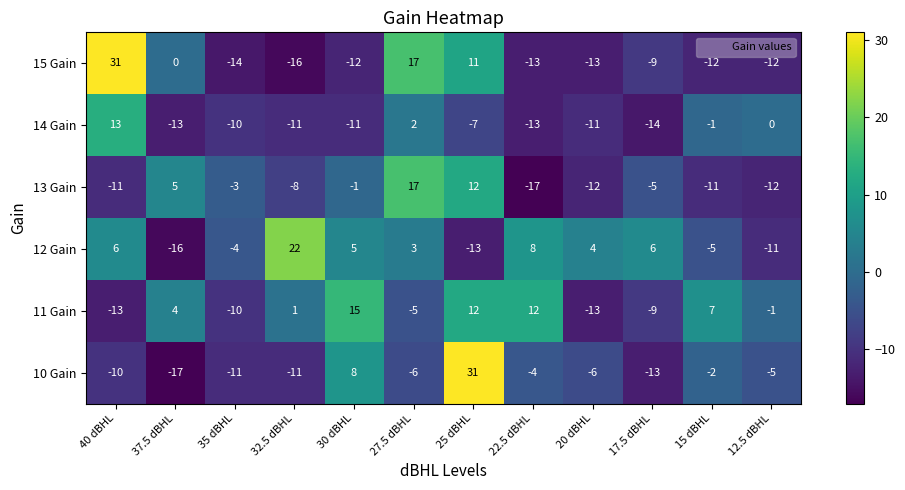

The value of 13 Gain at 15 dBHL is -11. True or false?

True